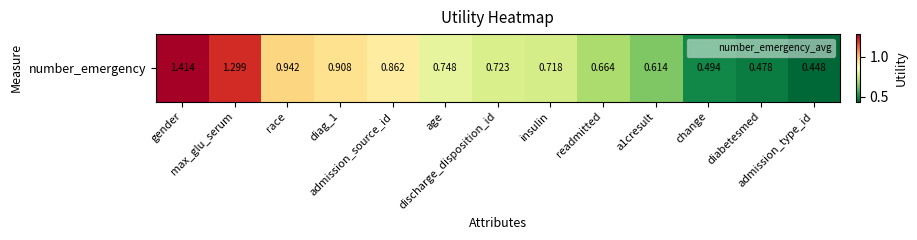

The chart shows a value of 0.9 at race. True or false?

True